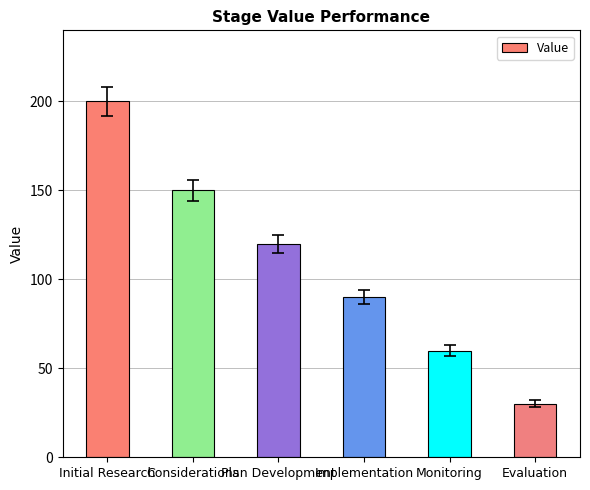

How many bars are there in total?

6